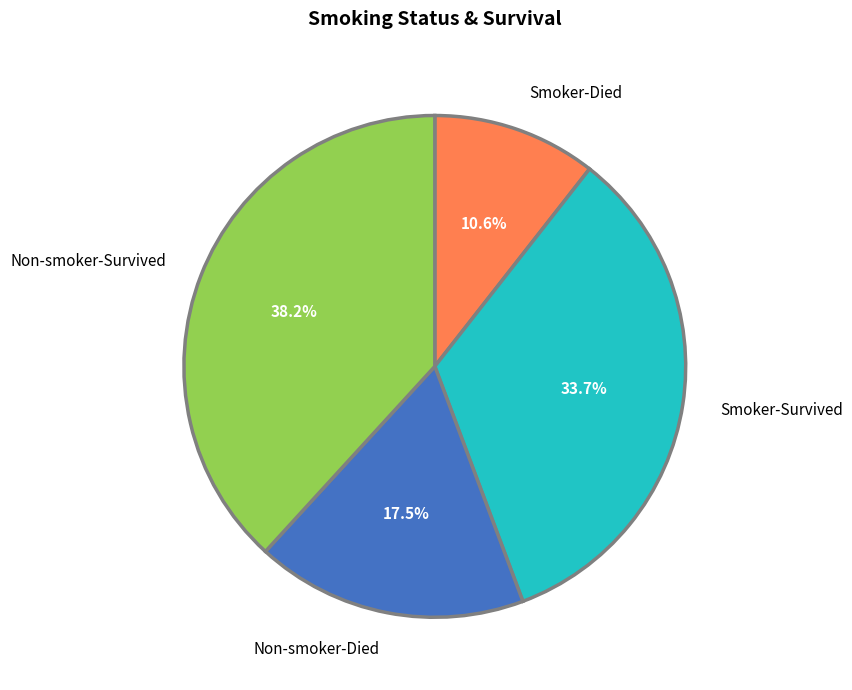

What is the smallest slice in the pie chart?

Smoker-Died